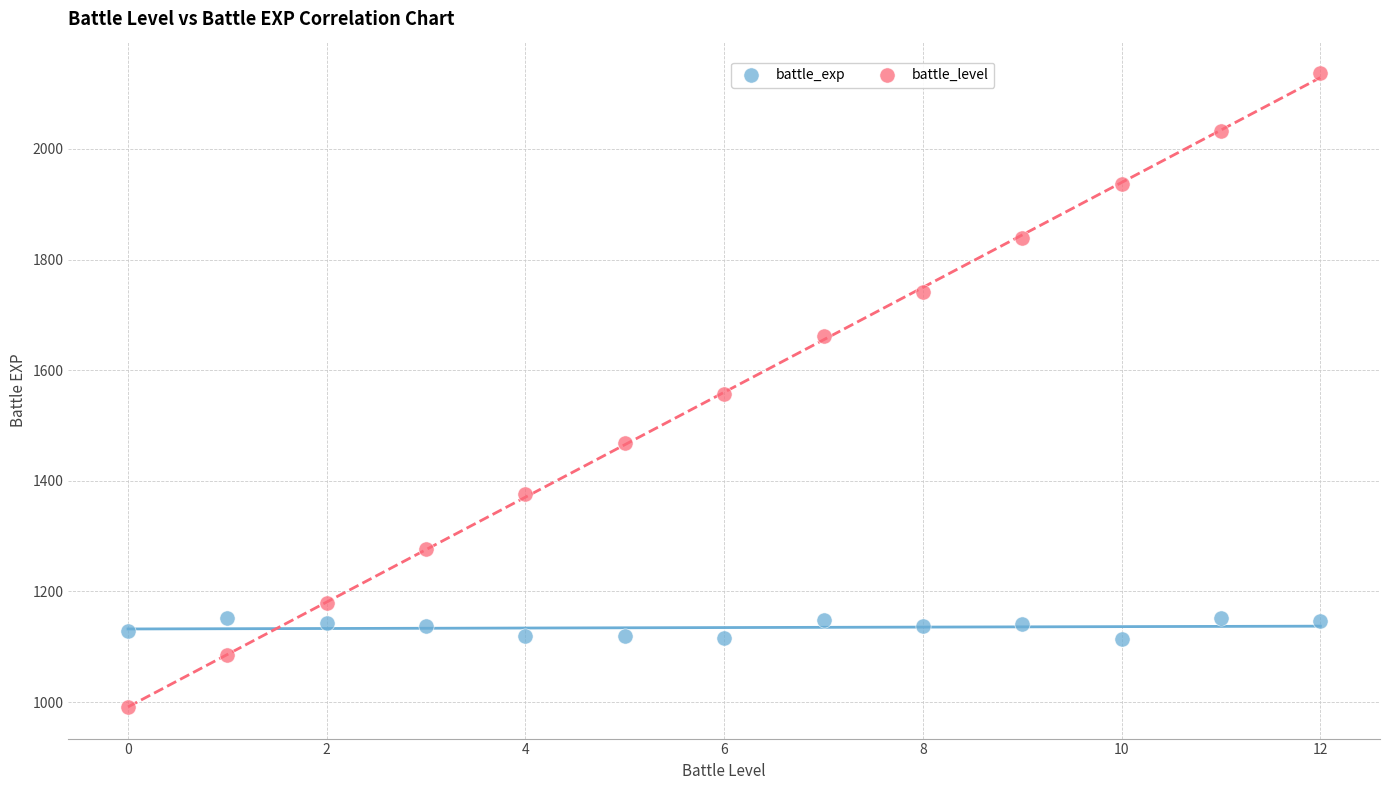

Which series contains the lowest Y value?

battle_level